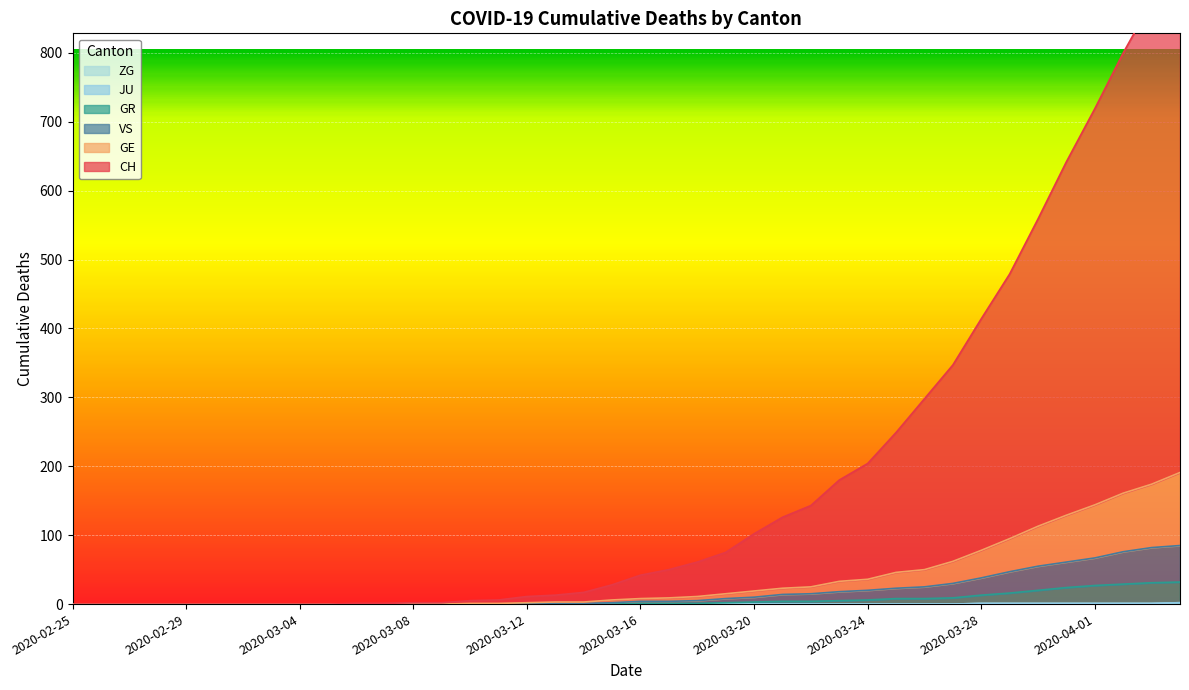

At which label does GE first exceed 8?

2020-03-17